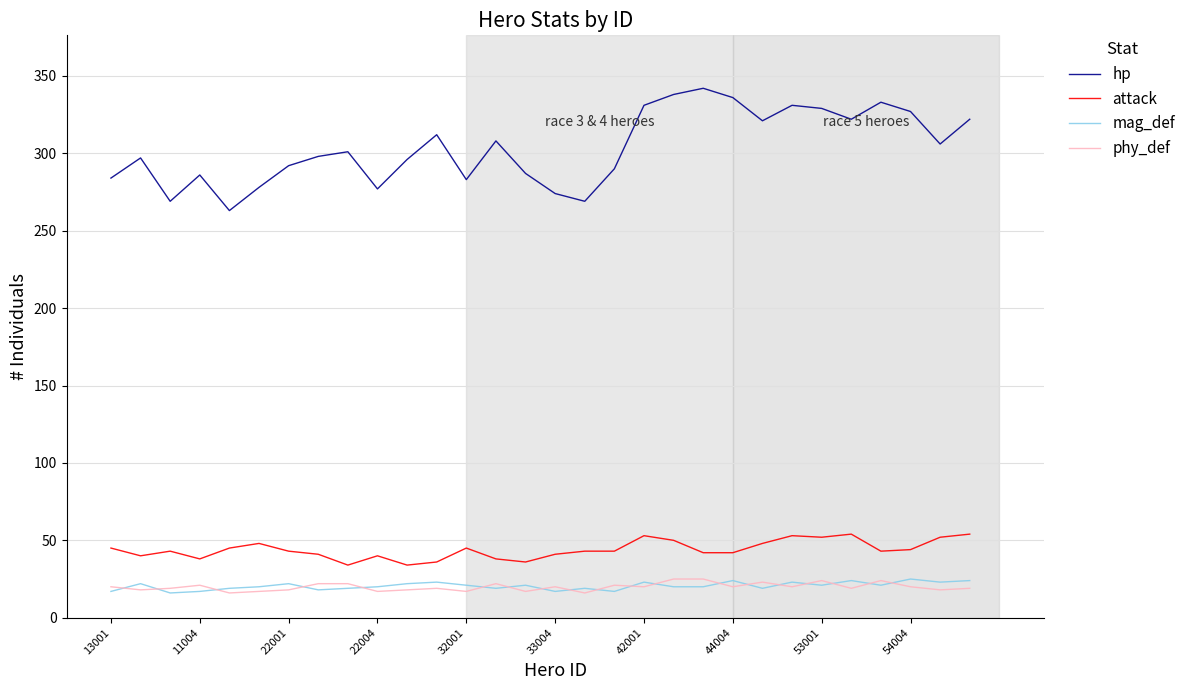

What is the highest value of the attack series?

54